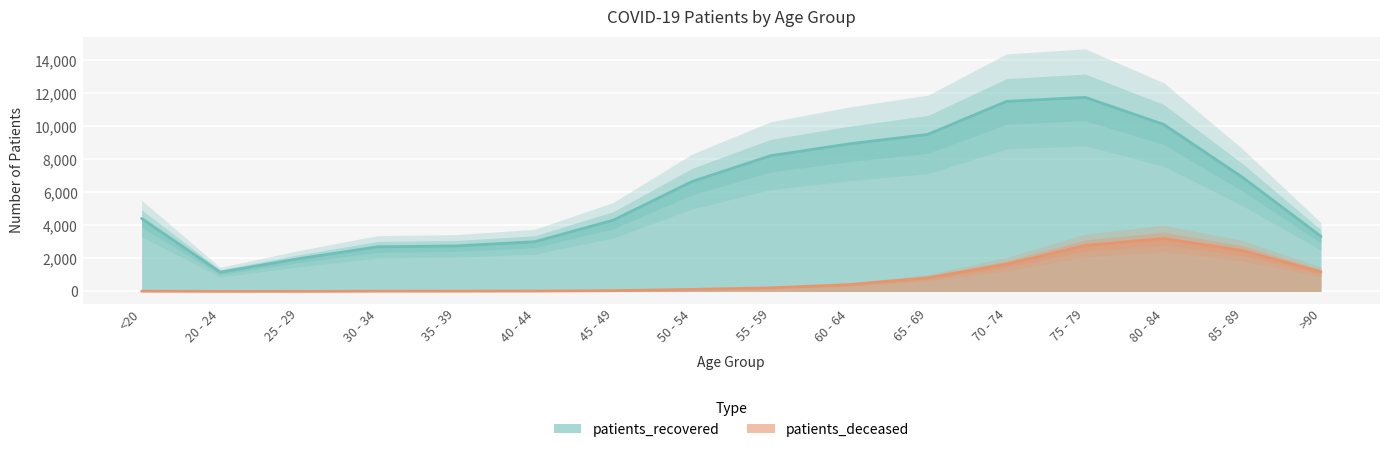

Where does the patients_deceased series first go above 219?

60 - 64